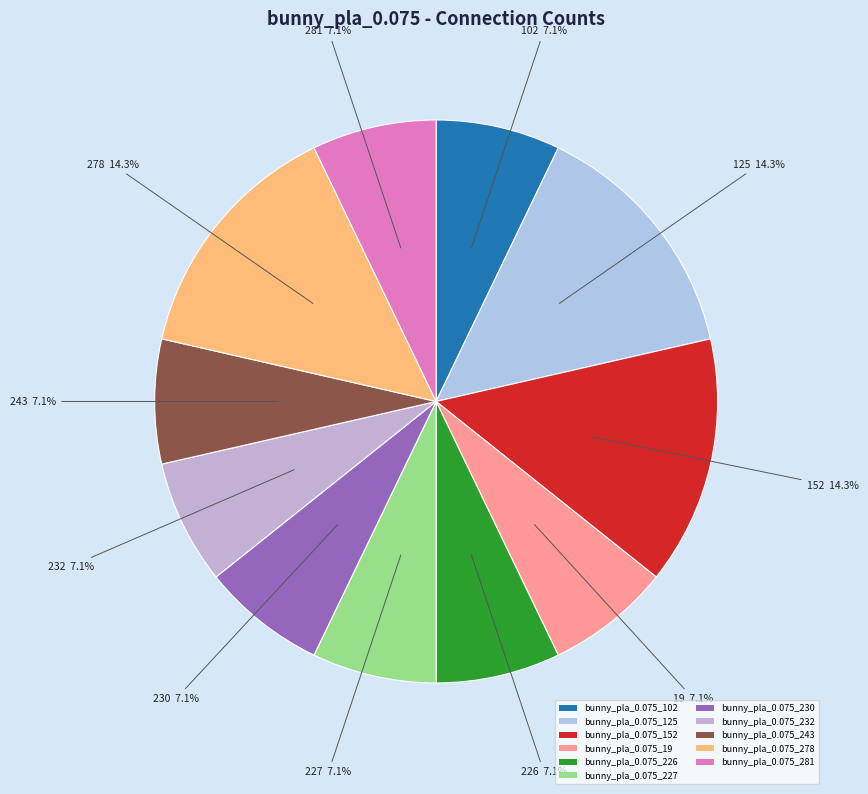

What is the largest slice in the pie chart?

bunny_pla_0.075_125